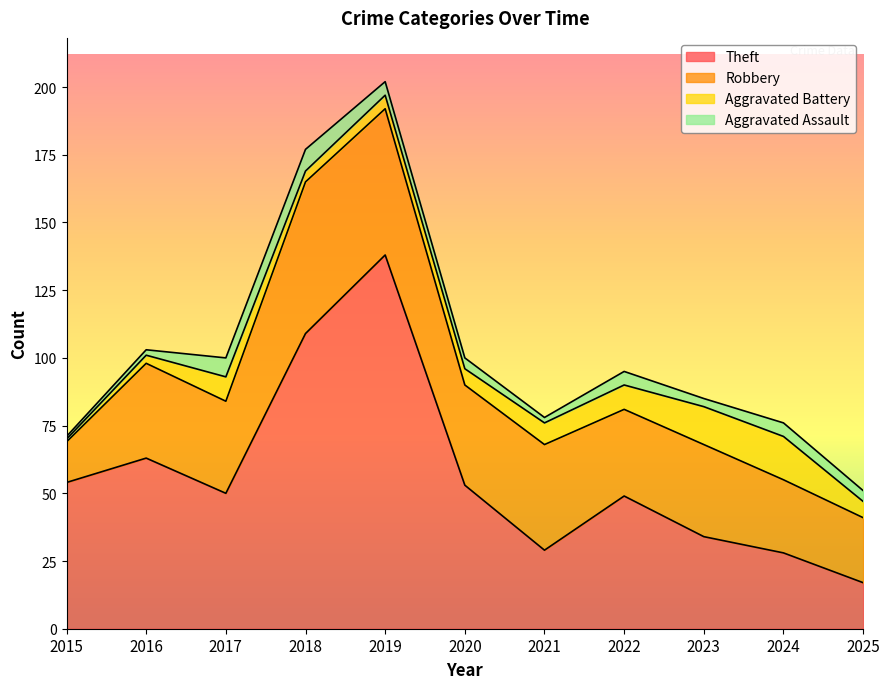

Between which two adjacent categories do Robbery and Theft first intersect?

2020 and 2021